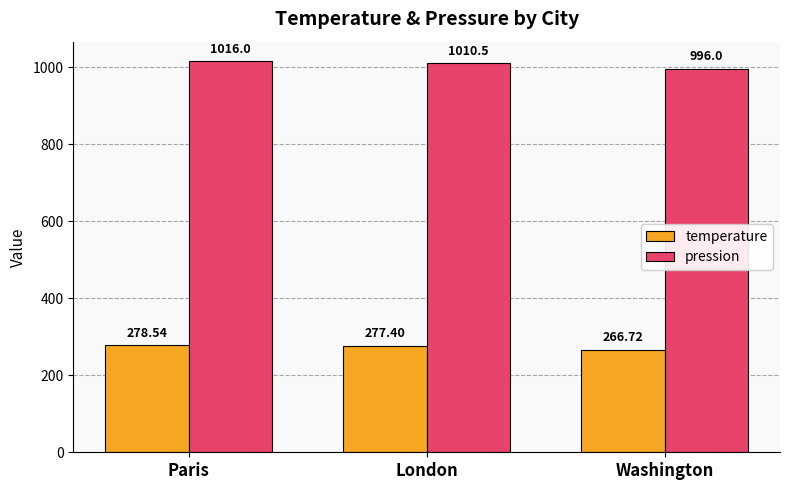

At which category is the sum across all series the highest?

Paris